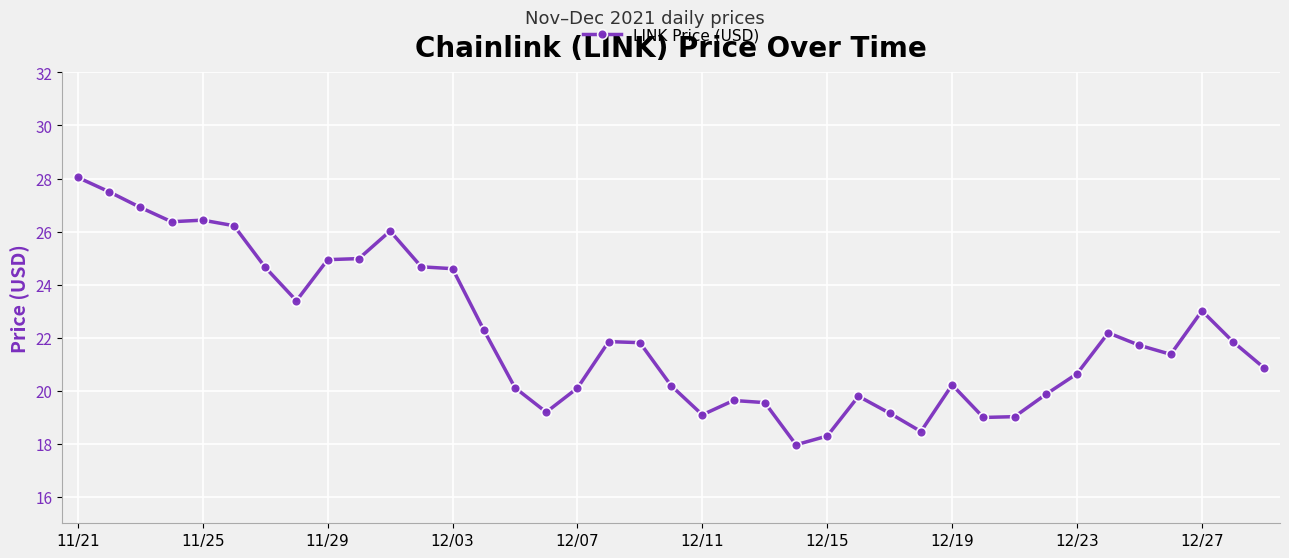

What is the greatest value displayed?

28.0